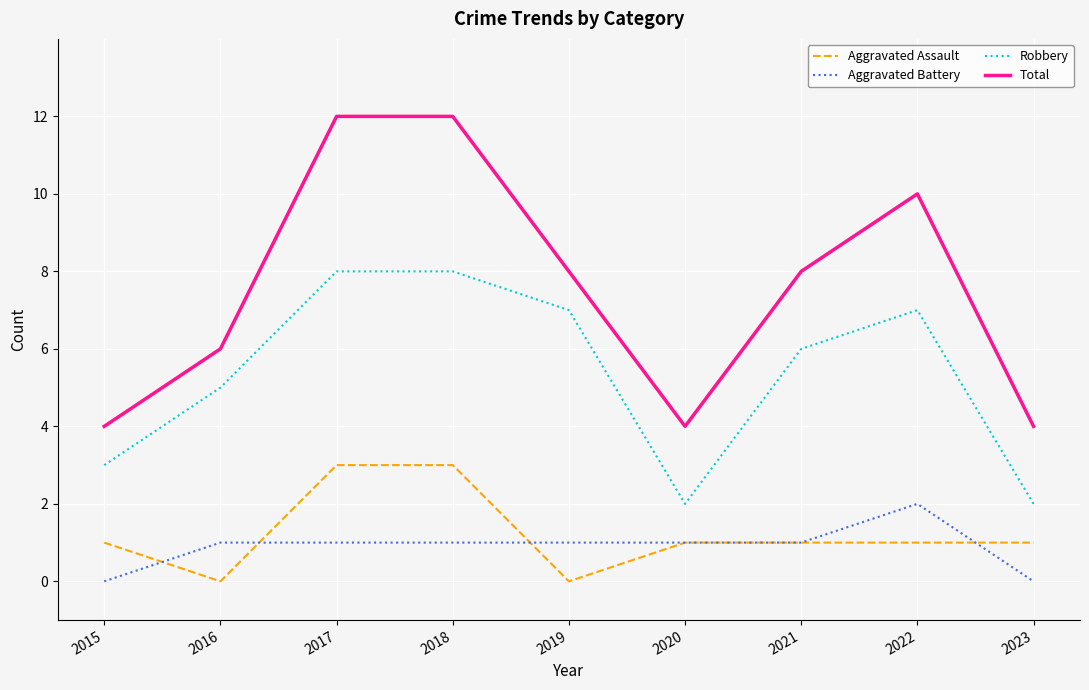

Which series has the largest range (max minus min)?

Total